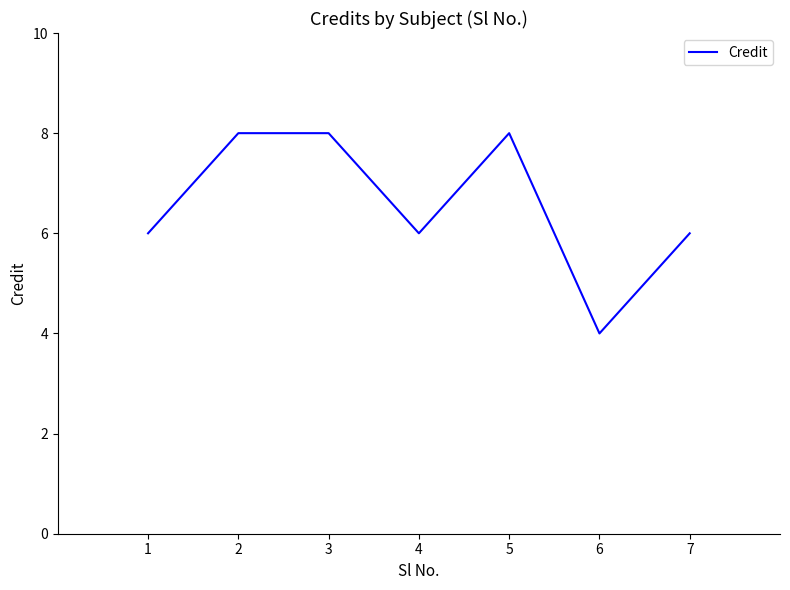

What is the minimum value shown in the chart?

4